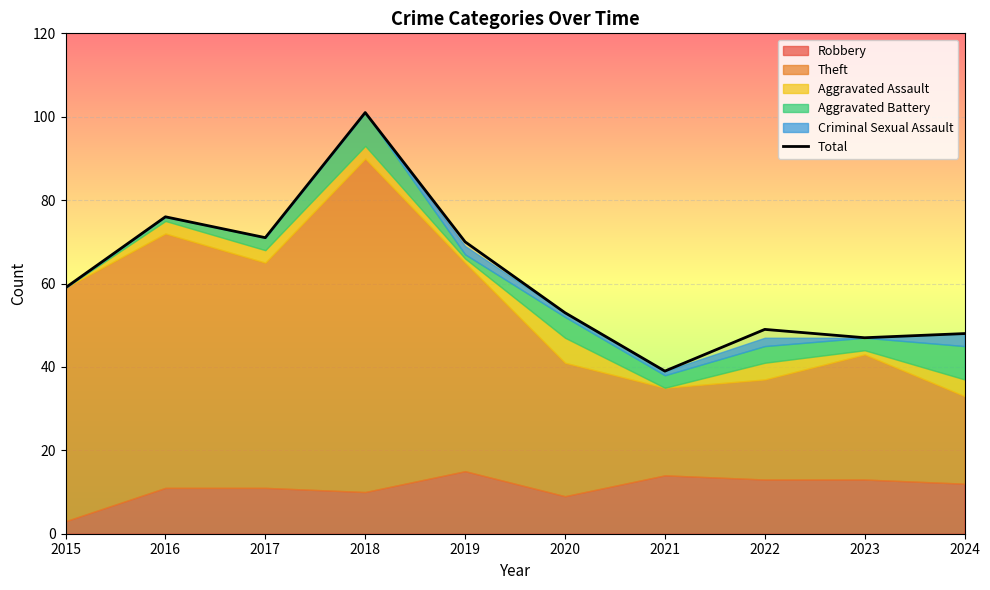

Approximately how many times larger is the value at 2016 compared to 2020?

1.4